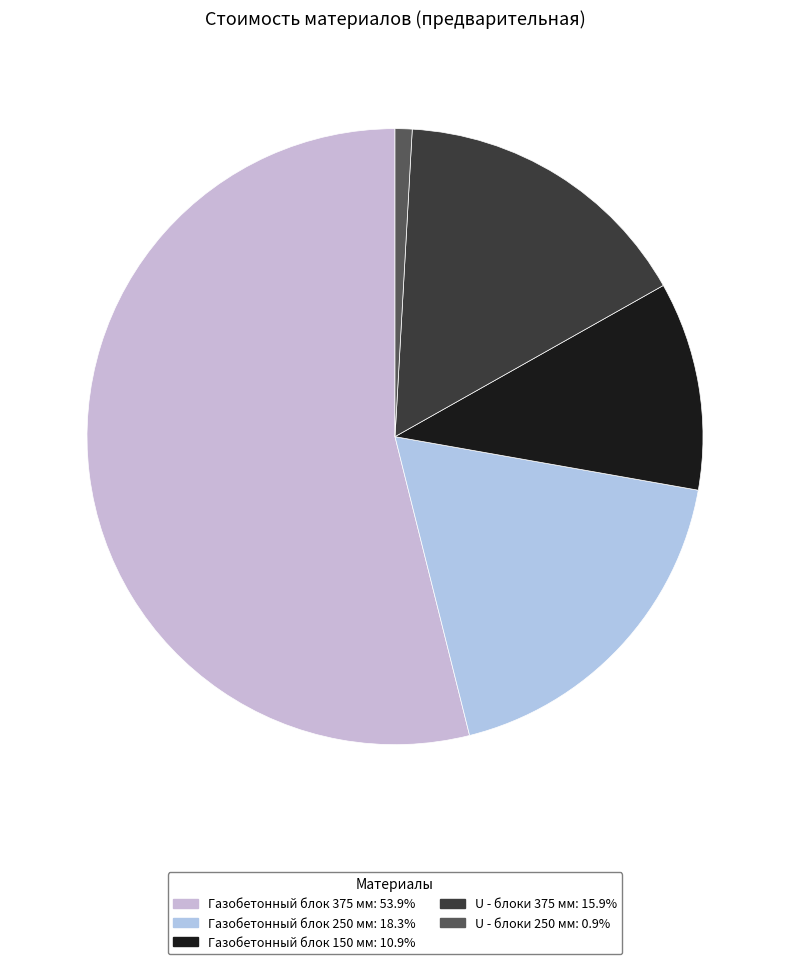

The U - блоки 375 мм slice represents 16% of the pie. True or false?

True